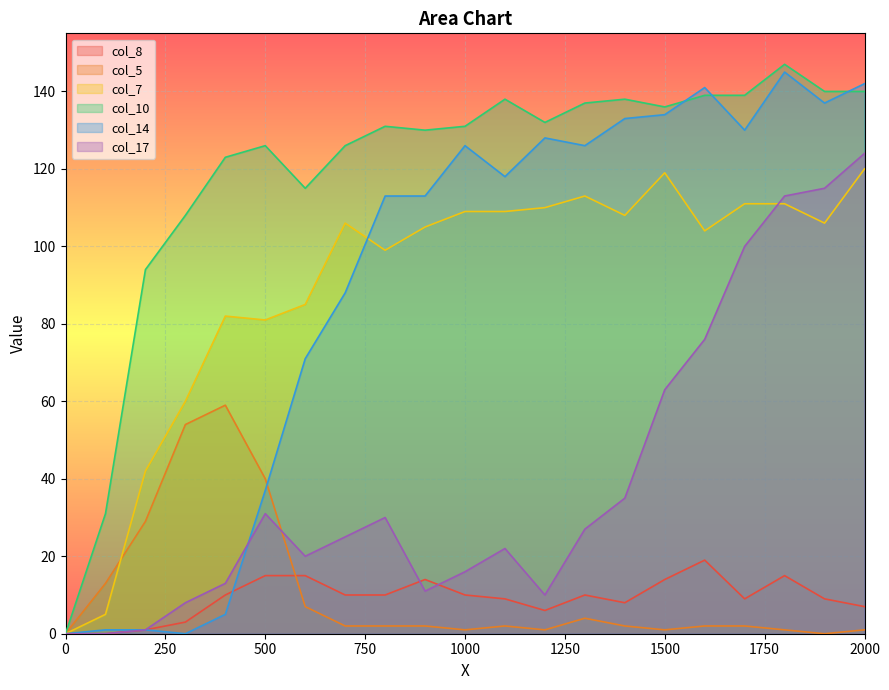

At which category is the sum across all series the highest?

2000